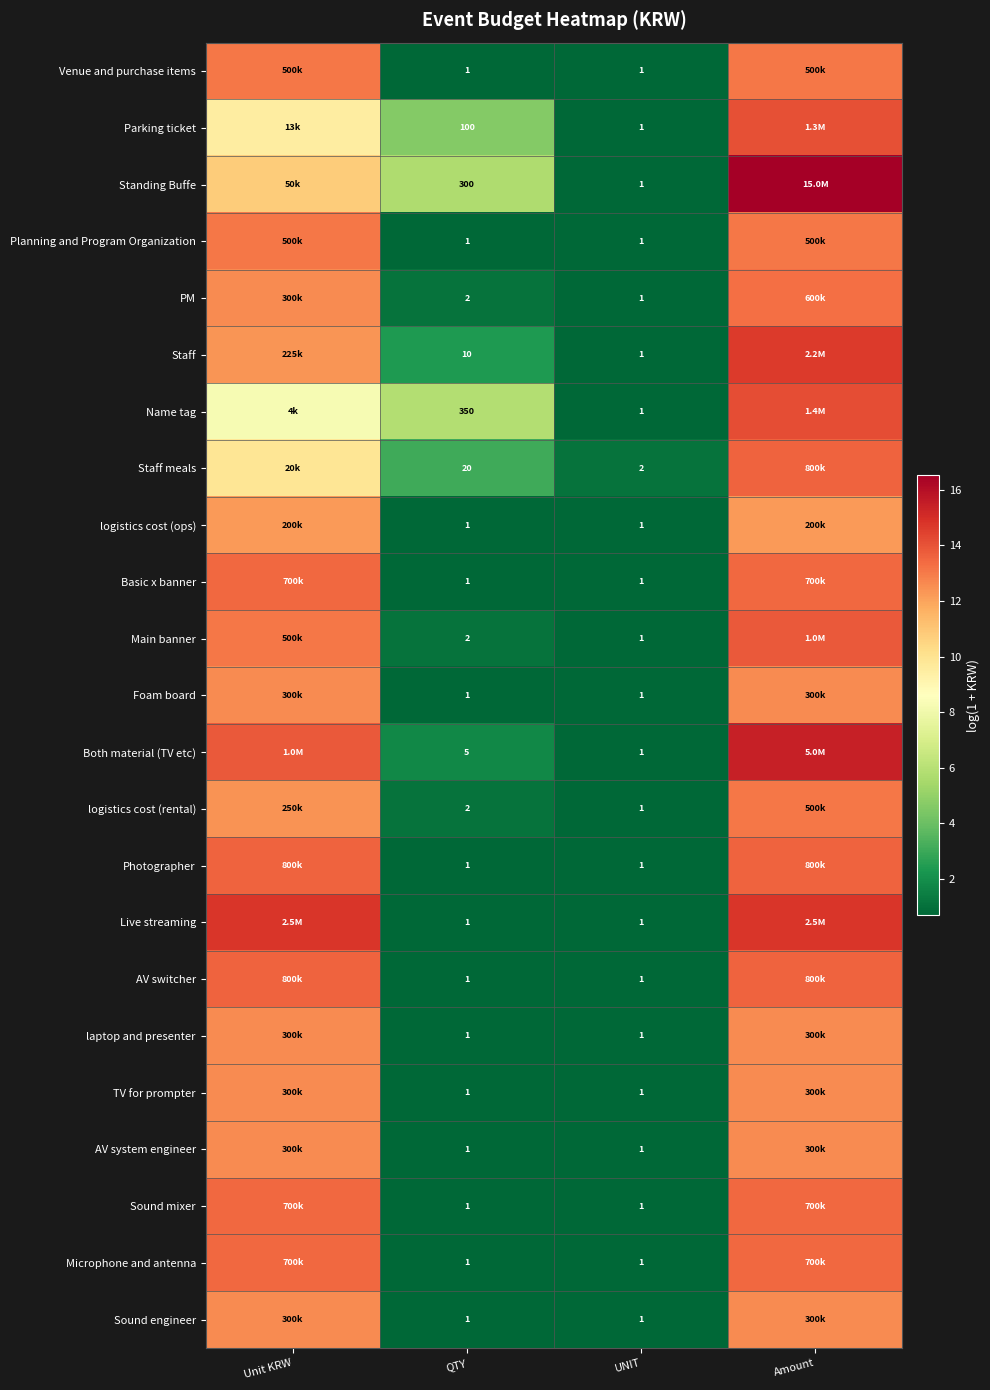

Which series changed the most between QTY and UNIT?

Name tag